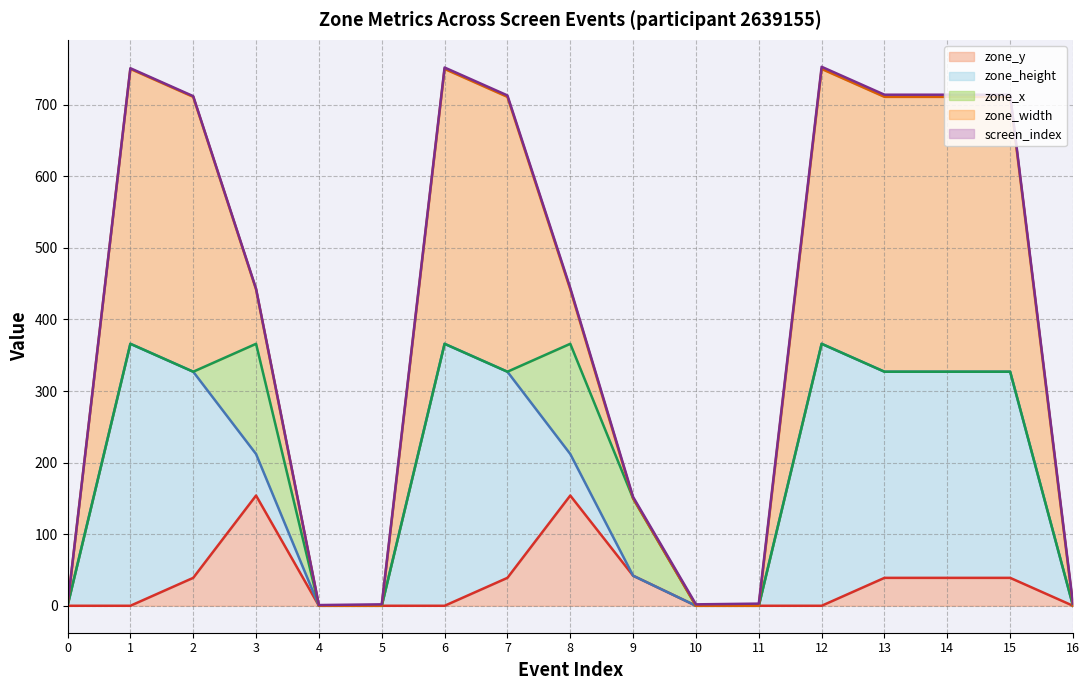

Reading left to right, extract all data points from this chart.

zone_y: 0	0	39	154	0	0	0	39	154	42	0	0	0	39	39	39	0
zone_height: 0	366	288	58	0	0	366	288	58	0	0	0	366	288	288	288	0
zone_x: 0	0	0	154	0	0	0	0	154	108	0	0	0	0	0	0	0
zone_width: 0	384	384	76	0	0	384	384	76	0	0	0	384	384	384	384	0
screen_index: 1	1	1	1	1	2	2	2	2	2	2	3	3	3	3	3	3